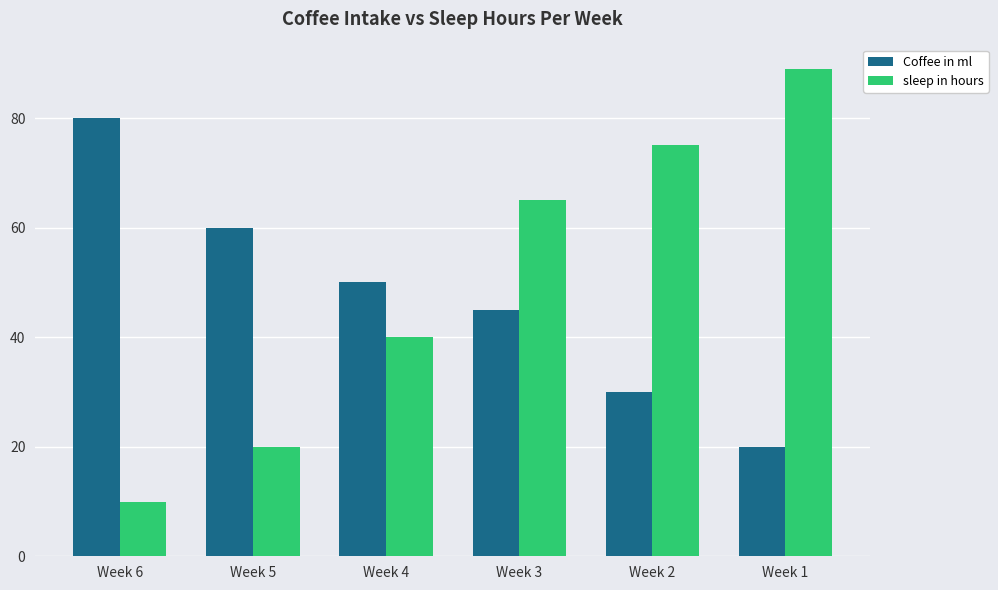

True or false: sleep in hours has a value of 107 at Week 3.

False